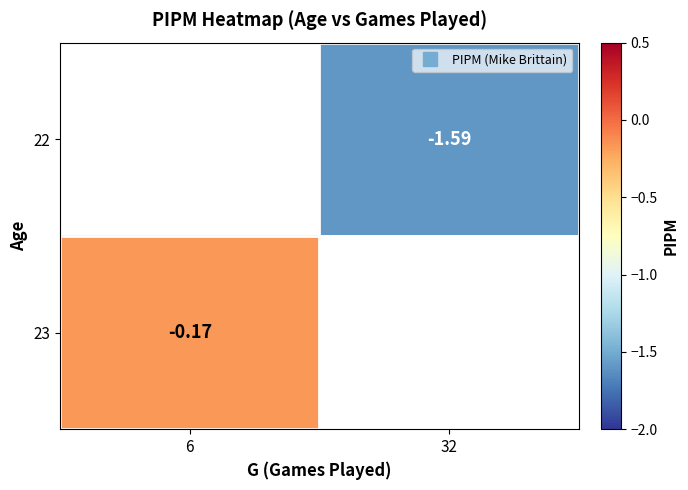

Which category has the highest value across all series?

6